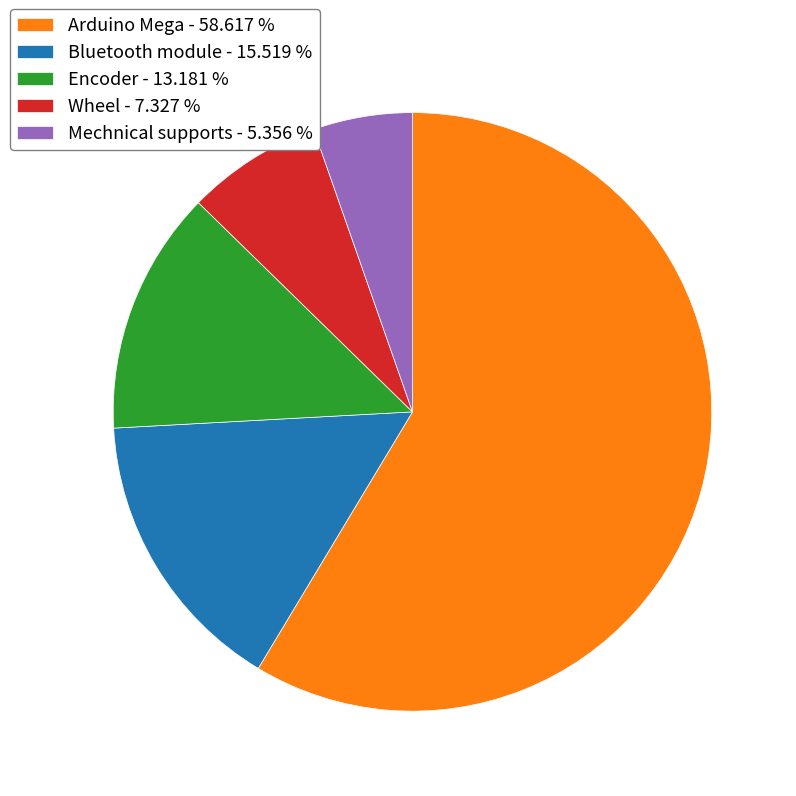

Does Wheel - 7.327 % account for over 50% of the chart?

No